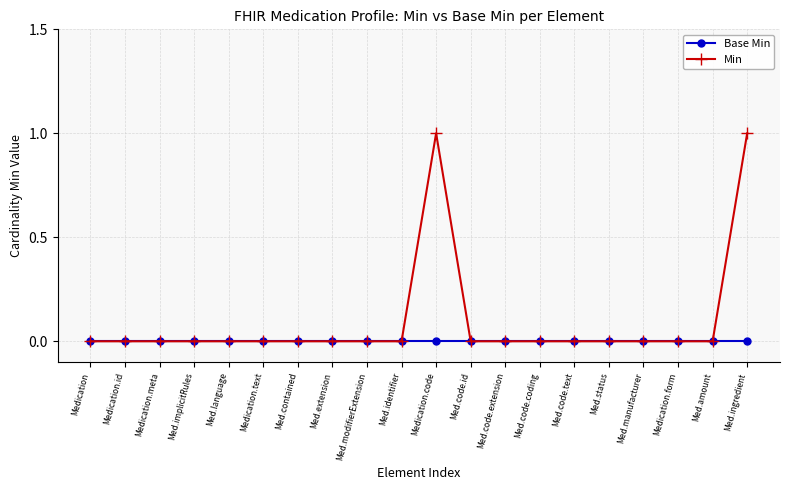

Which series has the largest total across all categories?

Min